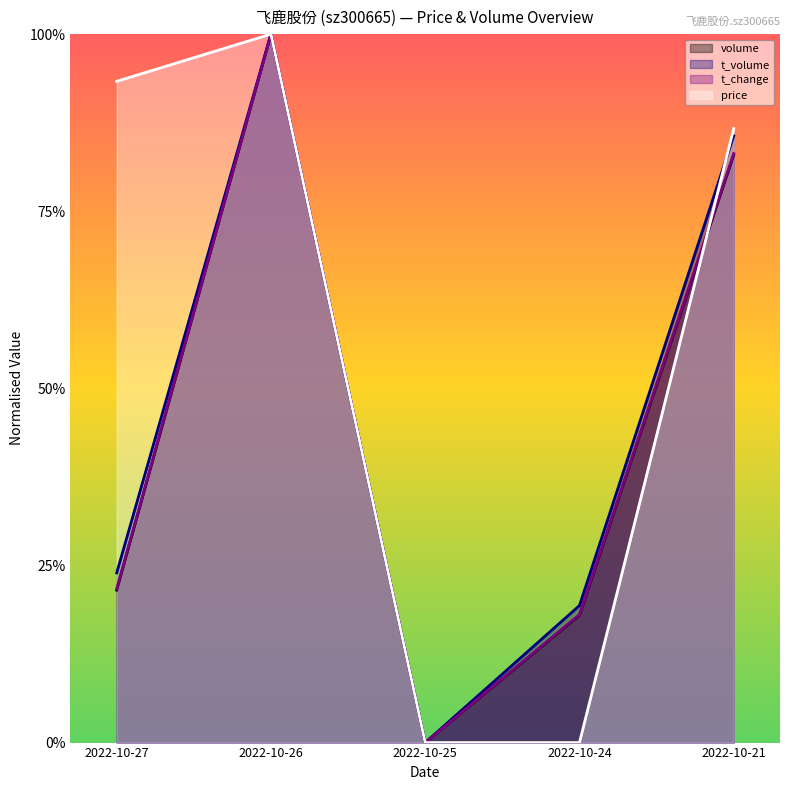

What is the average value of the t_volume series?

0.5